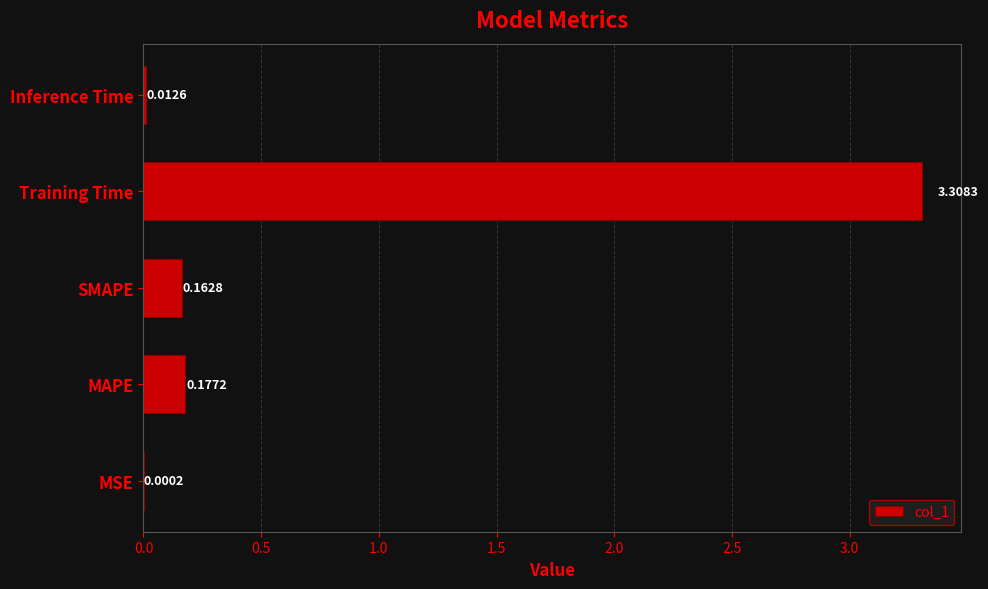

Count the number of categories in the chart.

5